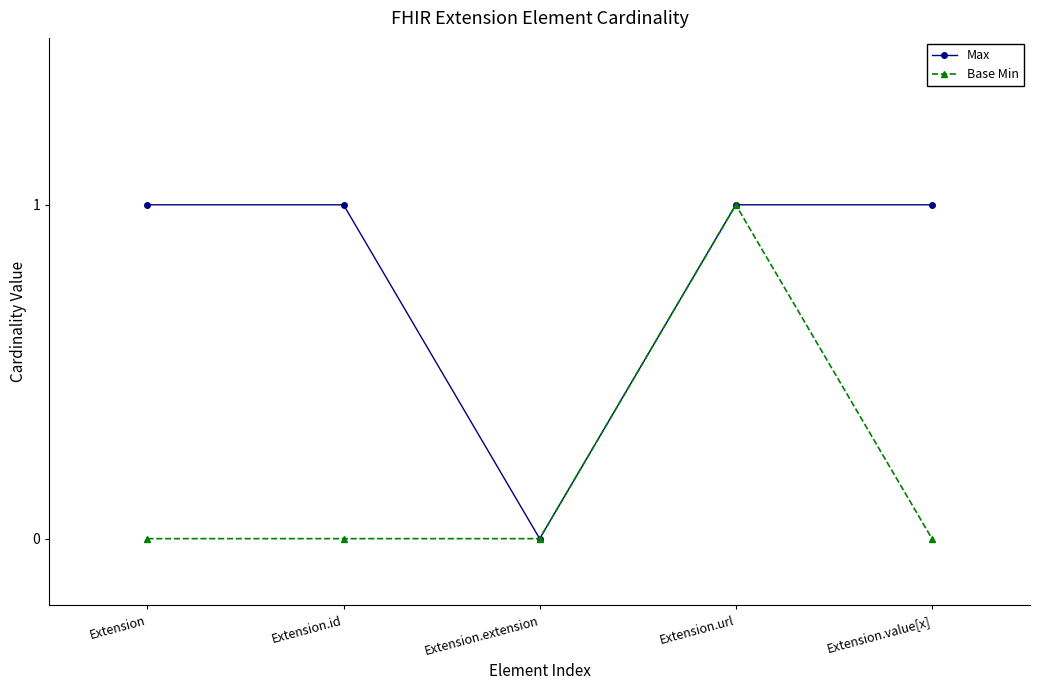

Does the chart have visible grid lines?

No